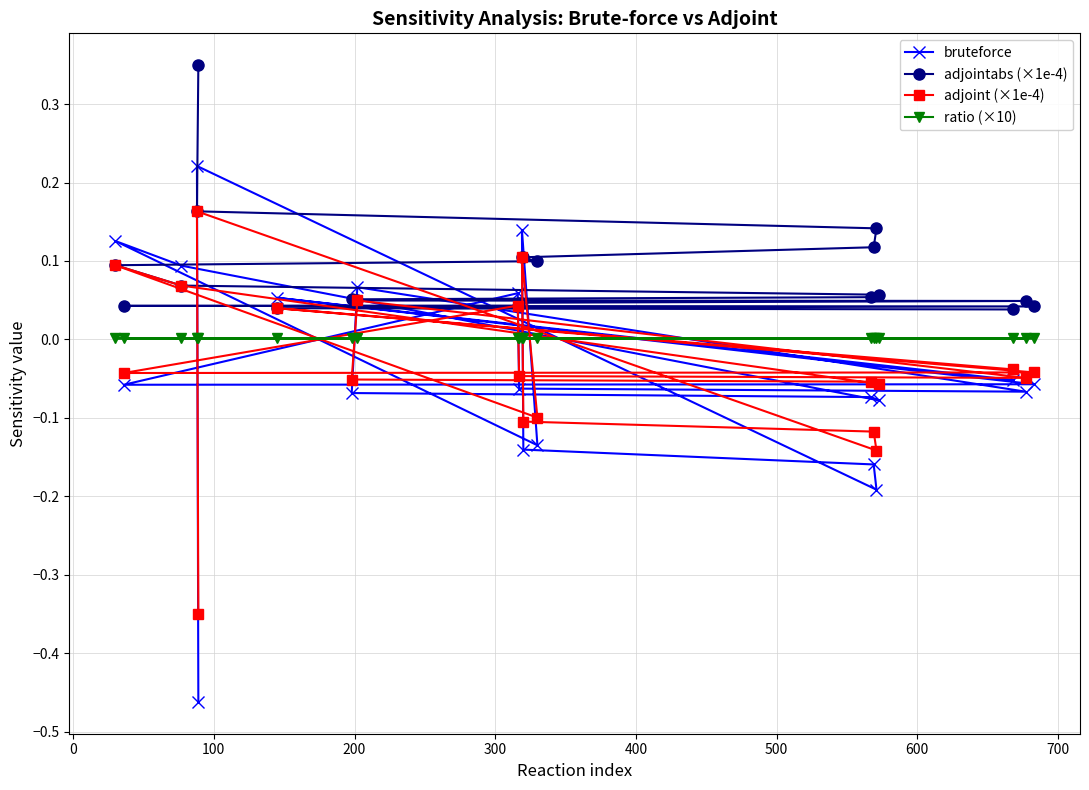

Rank the series by their maximum value, from highest to lowest.

adjointabs (×1e-4), bruteforce, adjoint (×1e-4), ratio (×10)